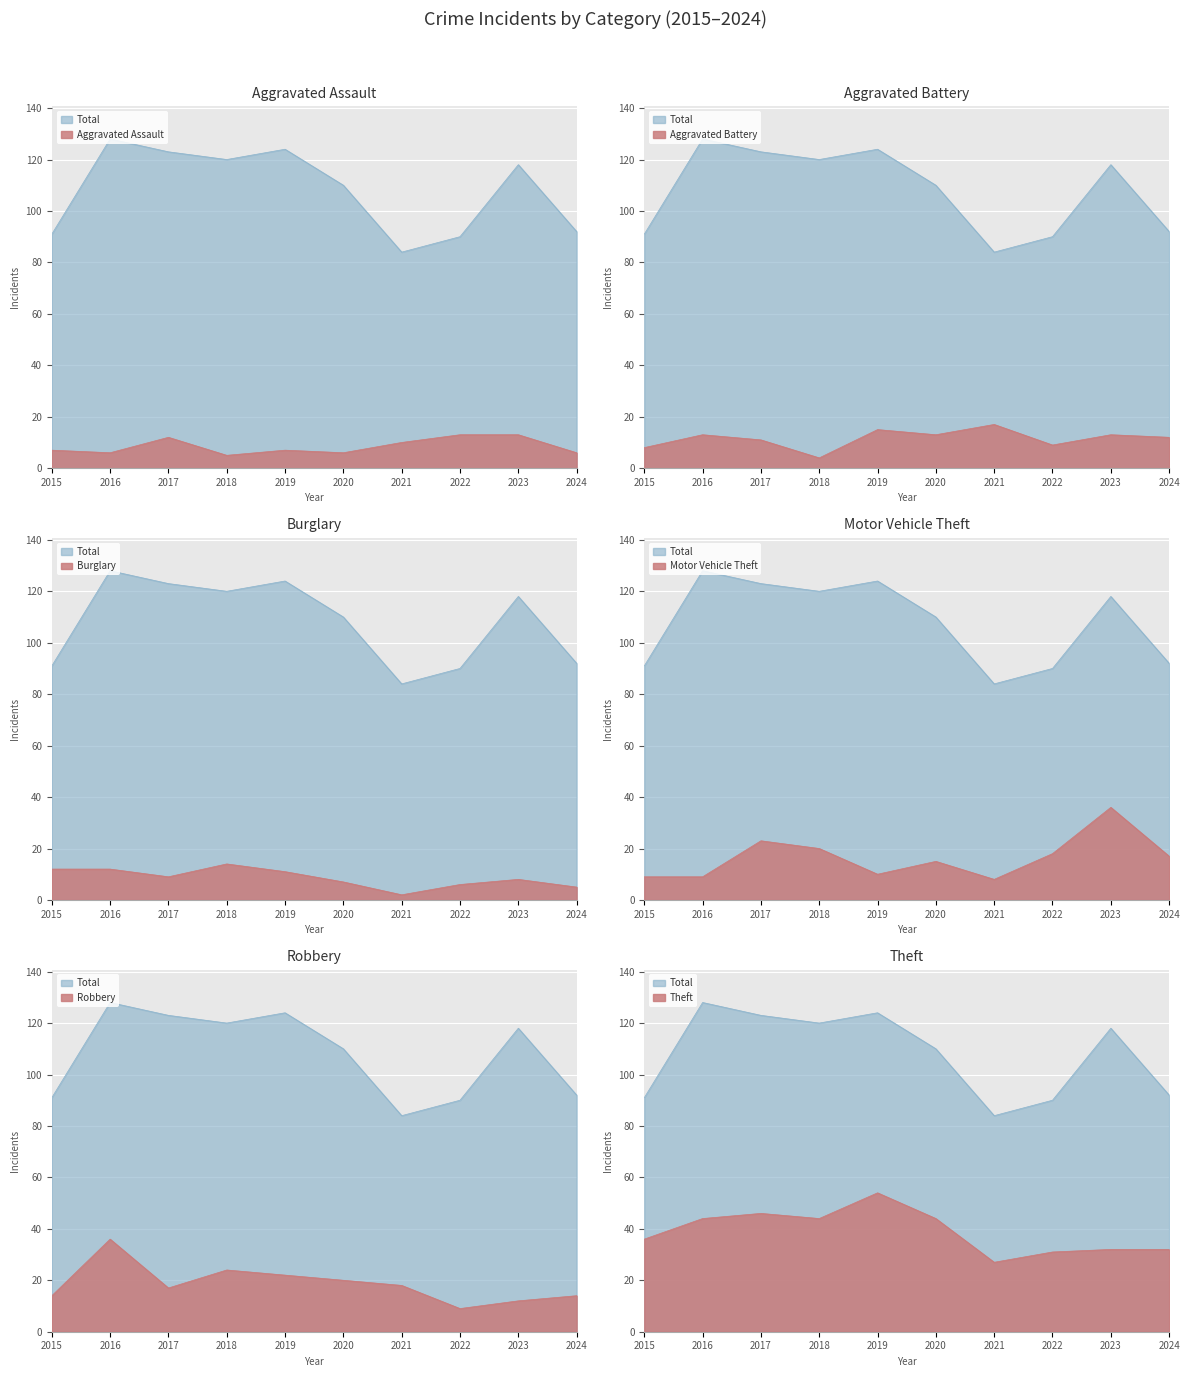

In Theft, how many points are lower than both neighbors (excluding endpoints)?

2